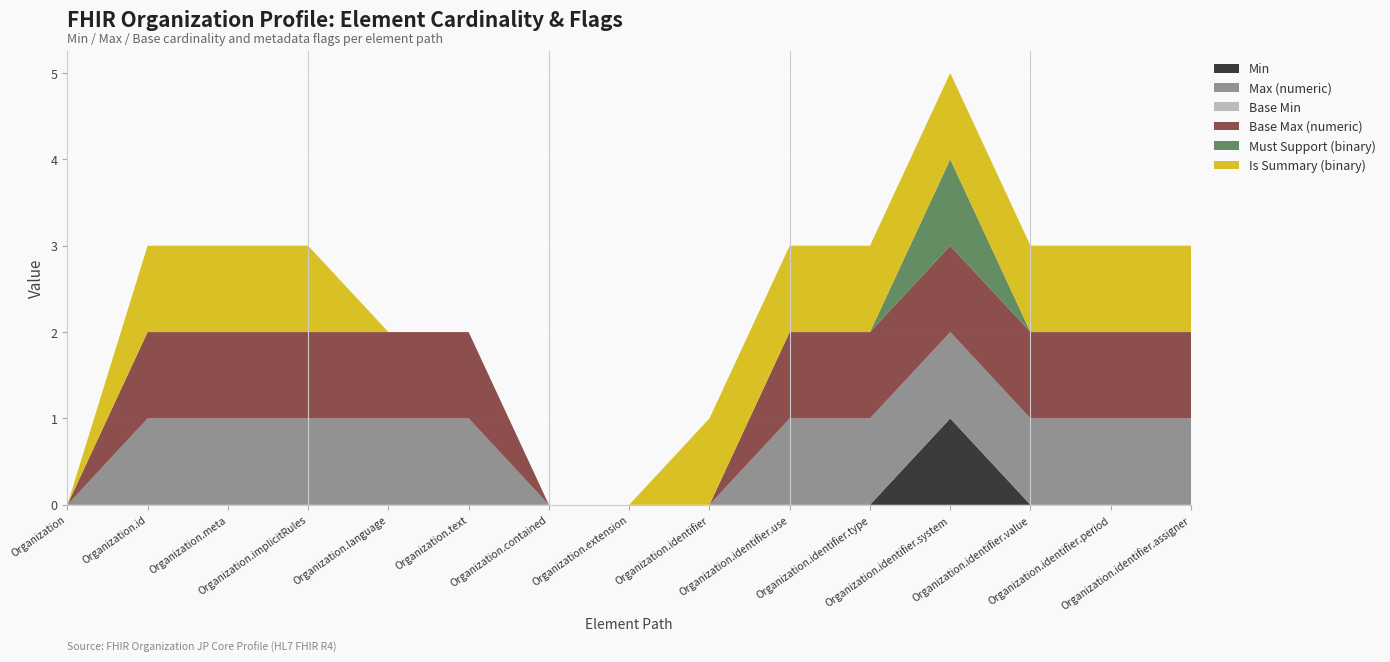

Reading left to right, extract all data points from this chart.

Min: 0	0	0	0	0	0	0	0	0	0	0	1	0	0	0
Max (numeric): 0	1	1	1	1	1	0	0	0	1	1	1	1	1	1
Base Min: 0	0	0	0	0	0	0	0	0	0	0	0	0	0	0
Base Max (numeric): 0	1	1	1	1	1	0	0	0	1	1	1	1	1	1
Must Support (binary): 0	0	0	0	0	0	0	0	0	0	0	1	0	0	0
Is Summary (binary): 0	1	1	1	0	0	0	0	1	1	1	1	1	1	1